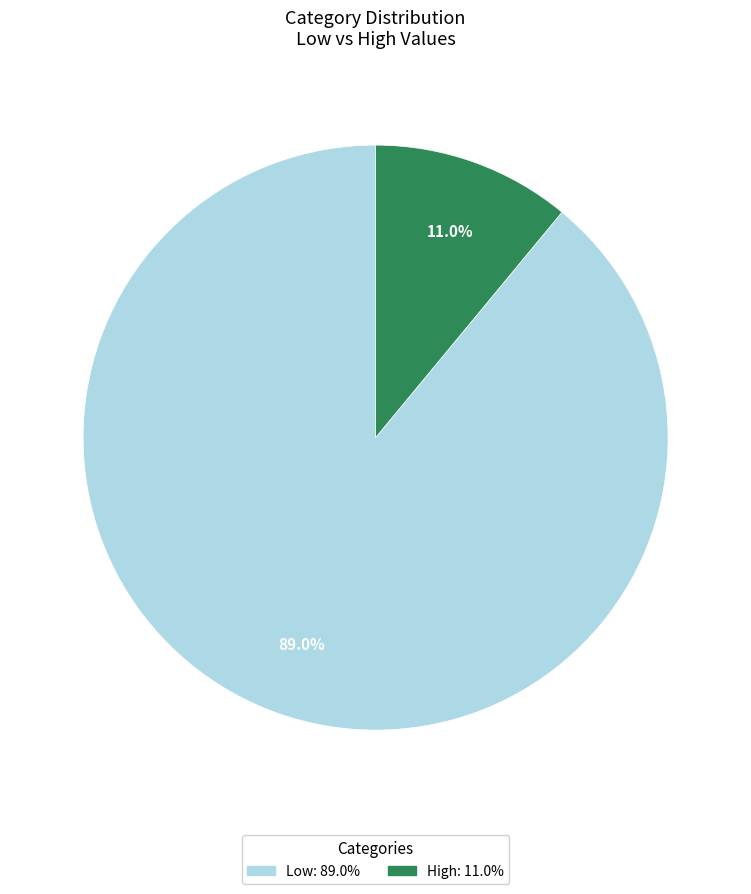

What is the total percentage of High and Low?

100.0%